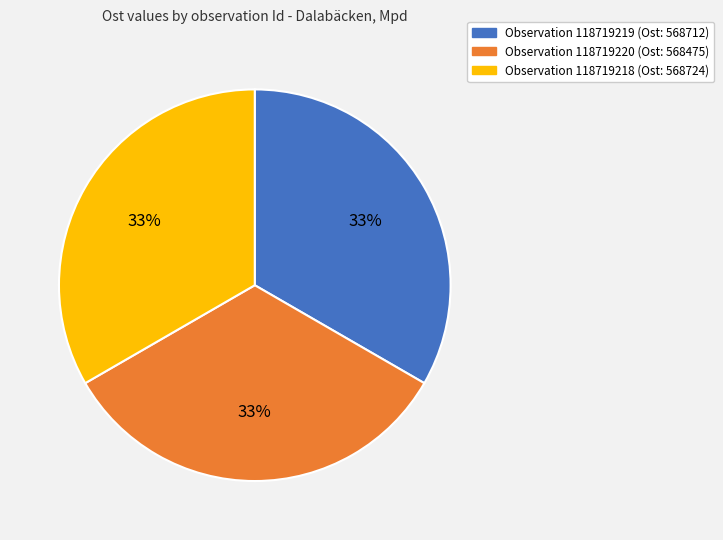

Does any single category account for the majority?

No